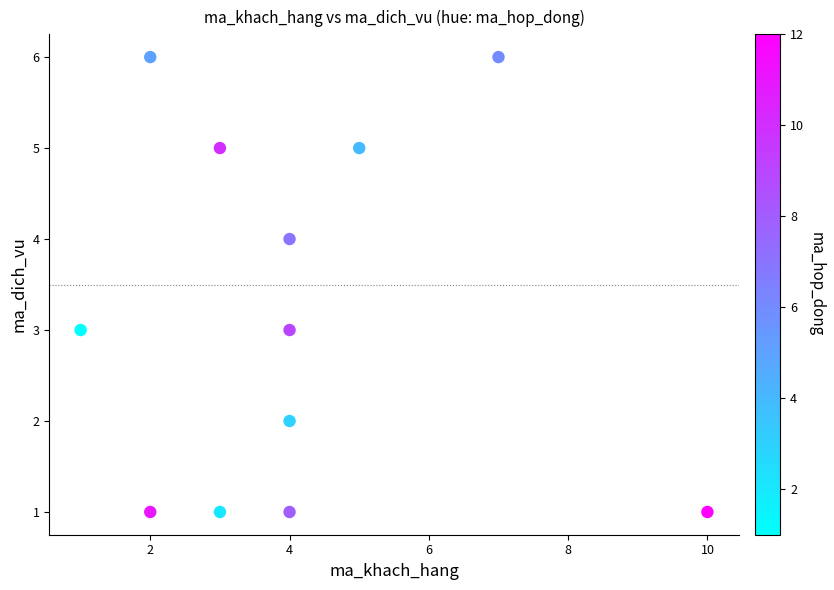

What is the average Y value?

3